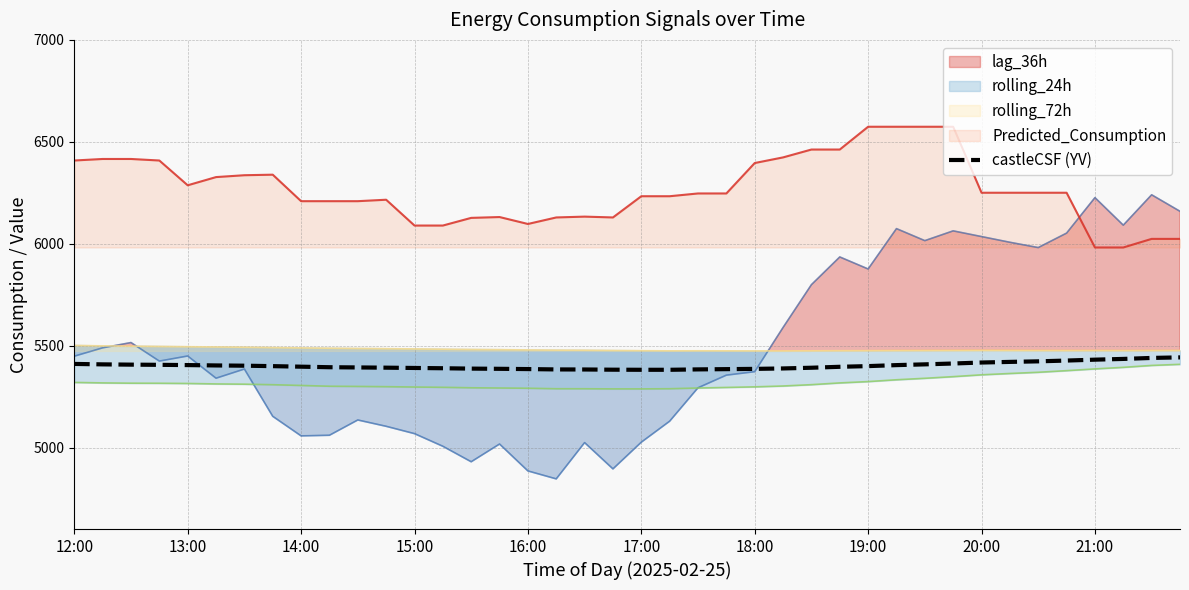

What is the lowest value of the Predicted_Consumption series?

5981.4